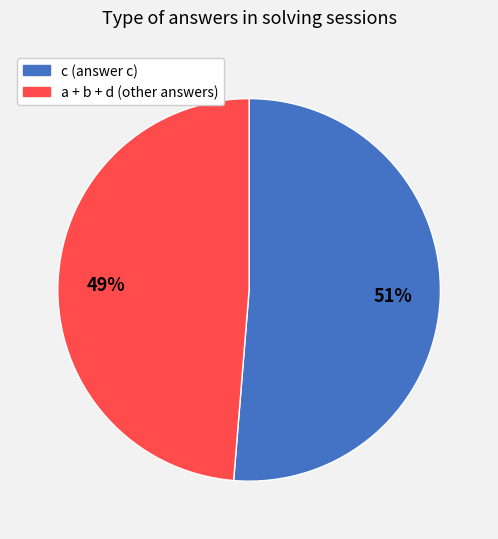

Is there any slice that represents more than half of the pie?

Yes